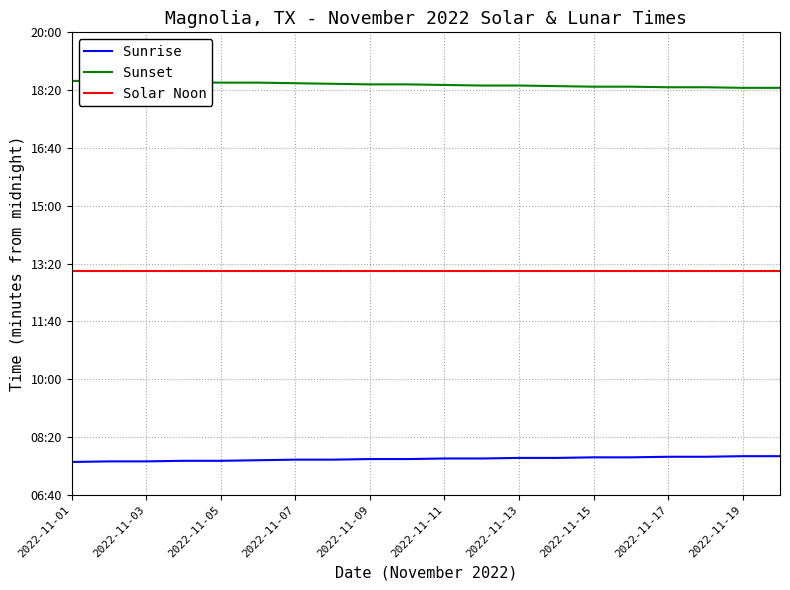

Is the value of Sunset at 2022-11-19 greater than the value of Solar Noon at 16?

Yes